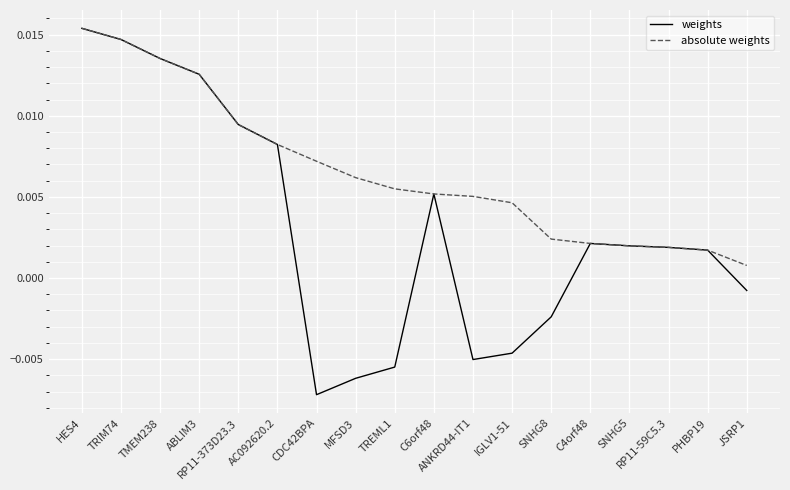

Where is weights nearest to the value 0?

JSRP1